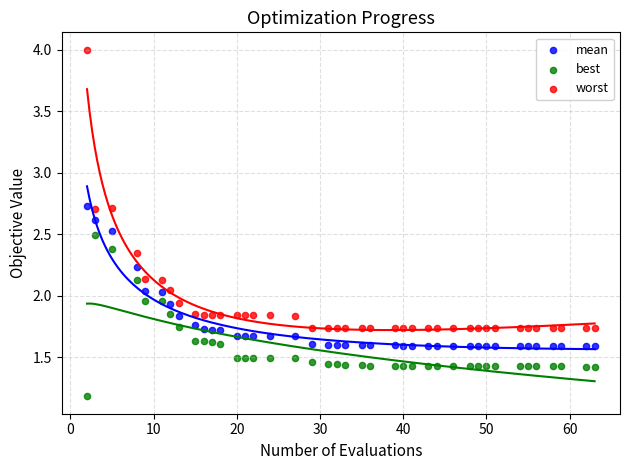

Across all data points, what is the range of Y values (max minus min)?

2.8